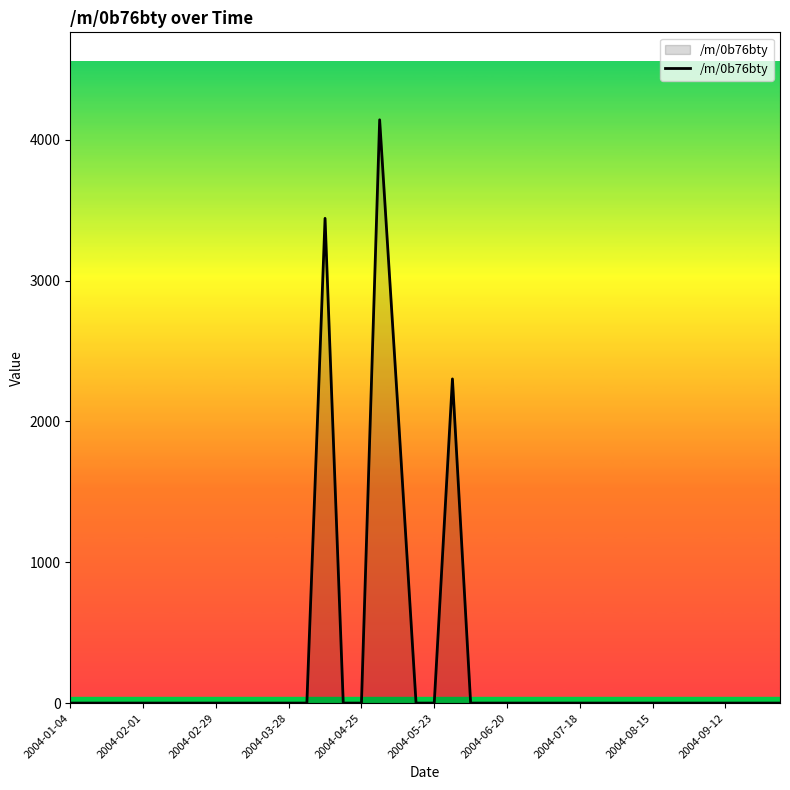

What is the greatest value displayed?

4140.8